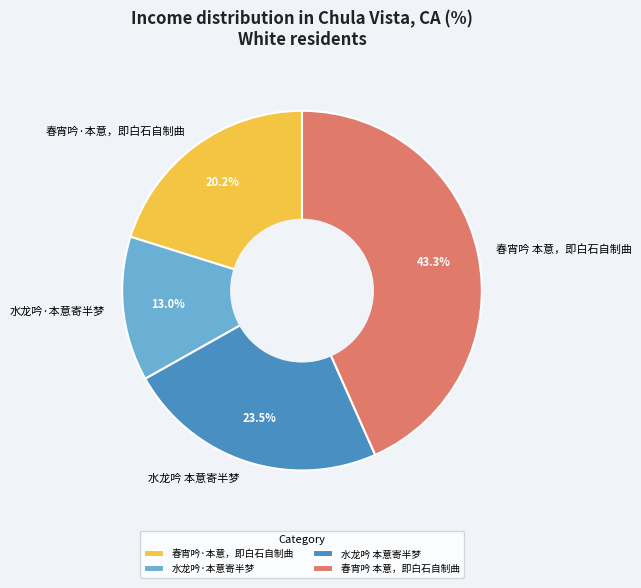

What percentage is the 春宵吟·本意，即白石自制曲 slice, to the nearest percent?

20%